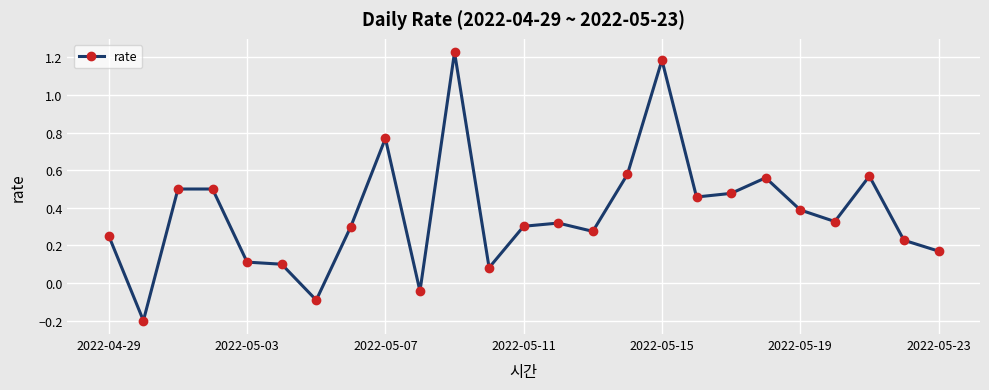

What is the difference between the maximum and second lowest values?

1.3